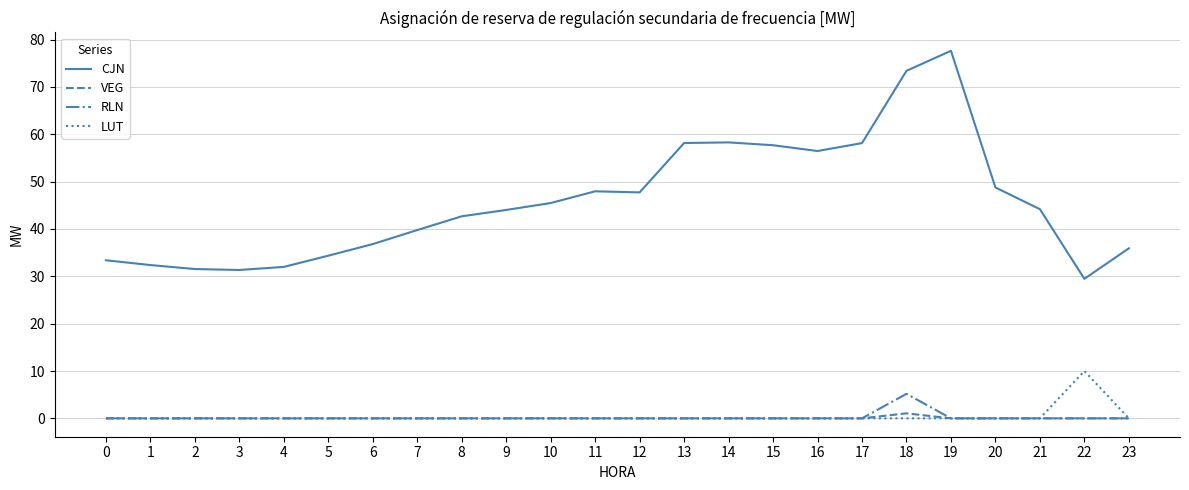

Does the chart have visible grid lines?

Yes